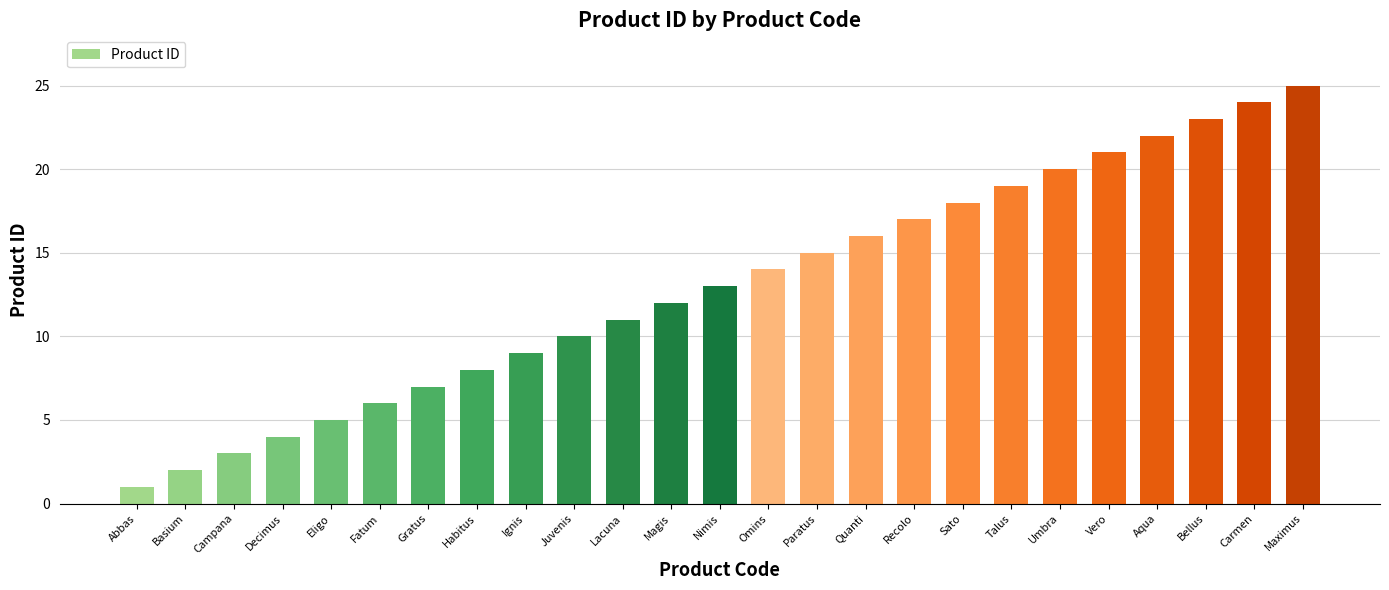

Is it true that the value at Sato is 32?

False